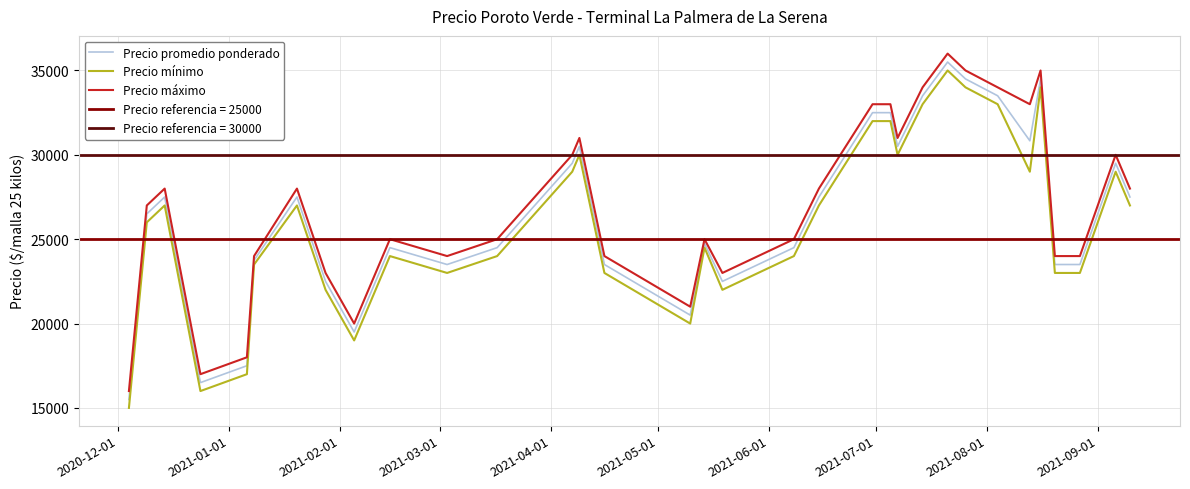

True or false: Precio mínimo and Precio máximo cross at least once.

False